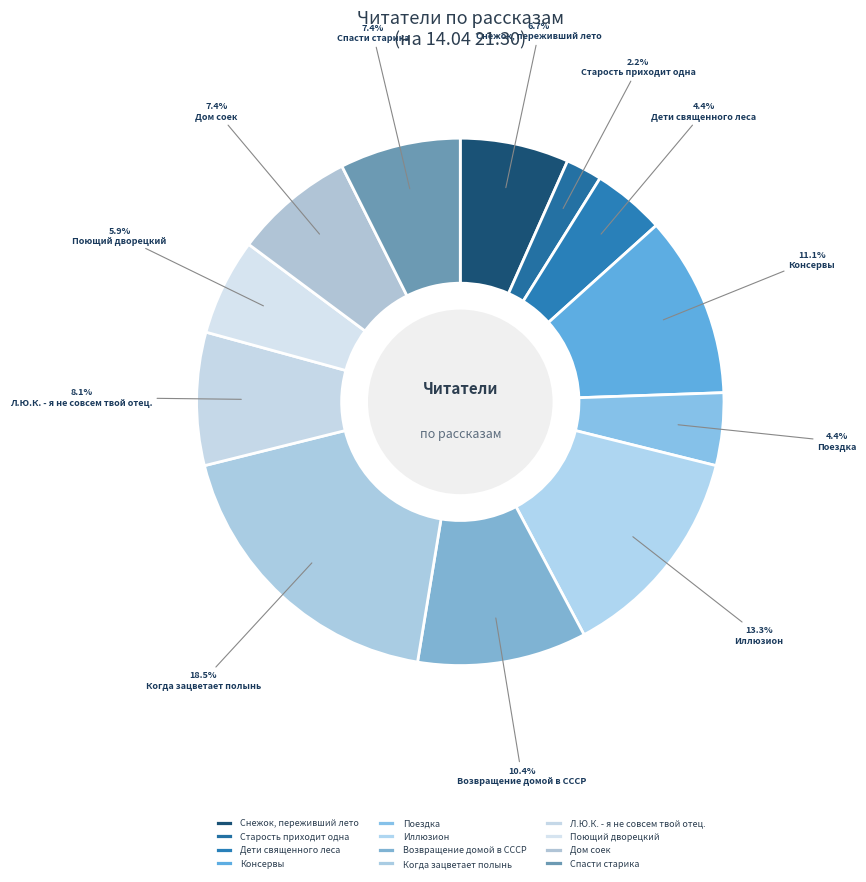

How much of the chart is everything except Поющий дворецкий?

94.1%